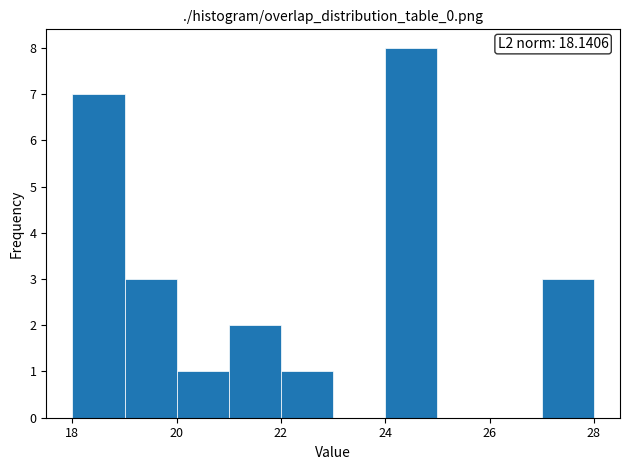

Which range on the x-axis has the tallest bar?

24 to 25